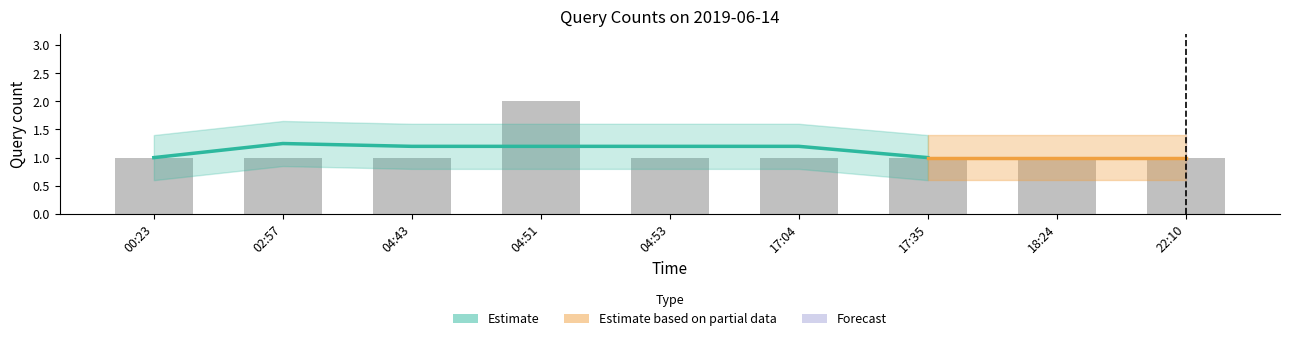

What is the average value?

1